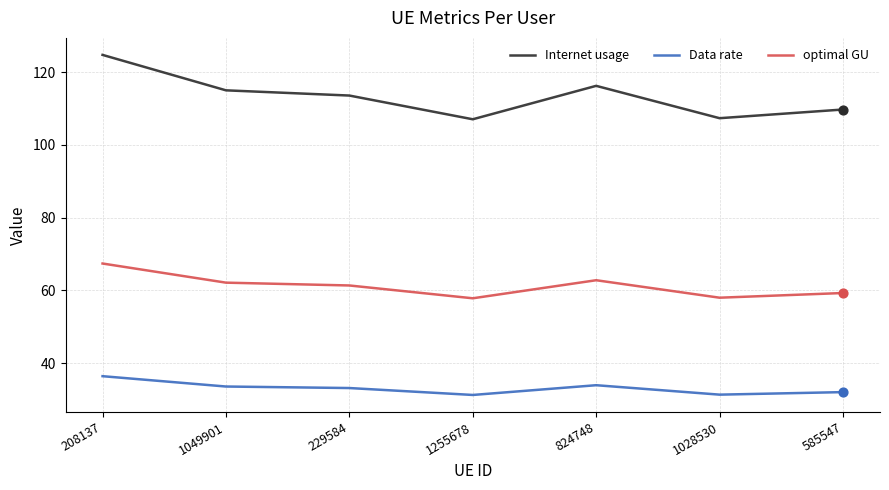

What are all the series names shown in the legend?

Internet usage, Data rate, optimal GU